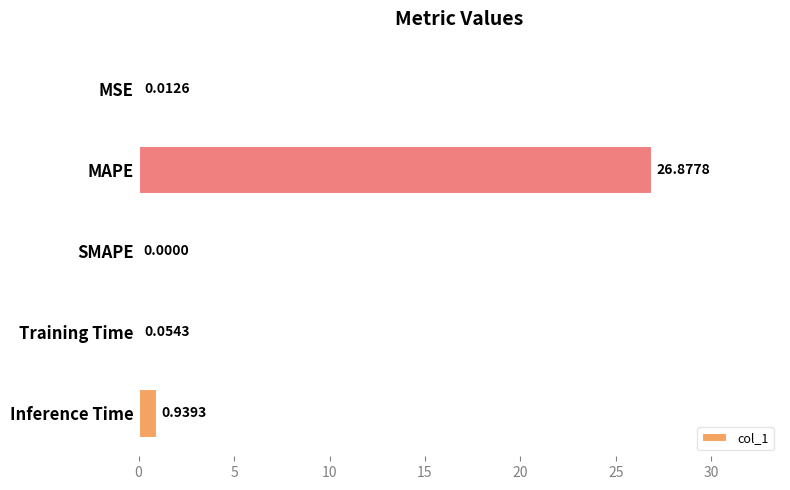

Which label corresponds to the largest value in the chart?

MAPE